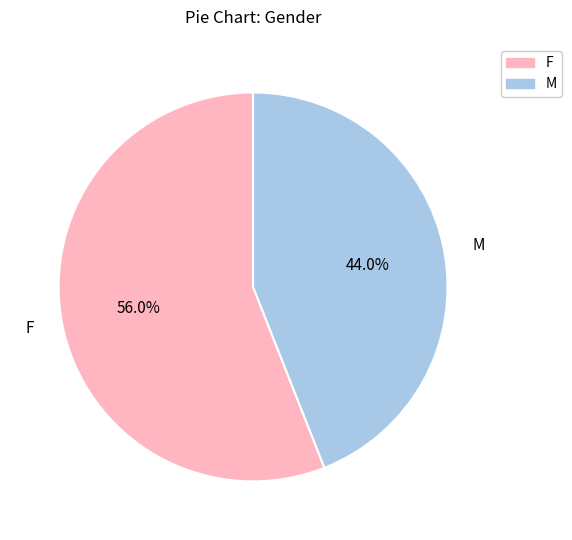

Which has a higher value, M or F?

F